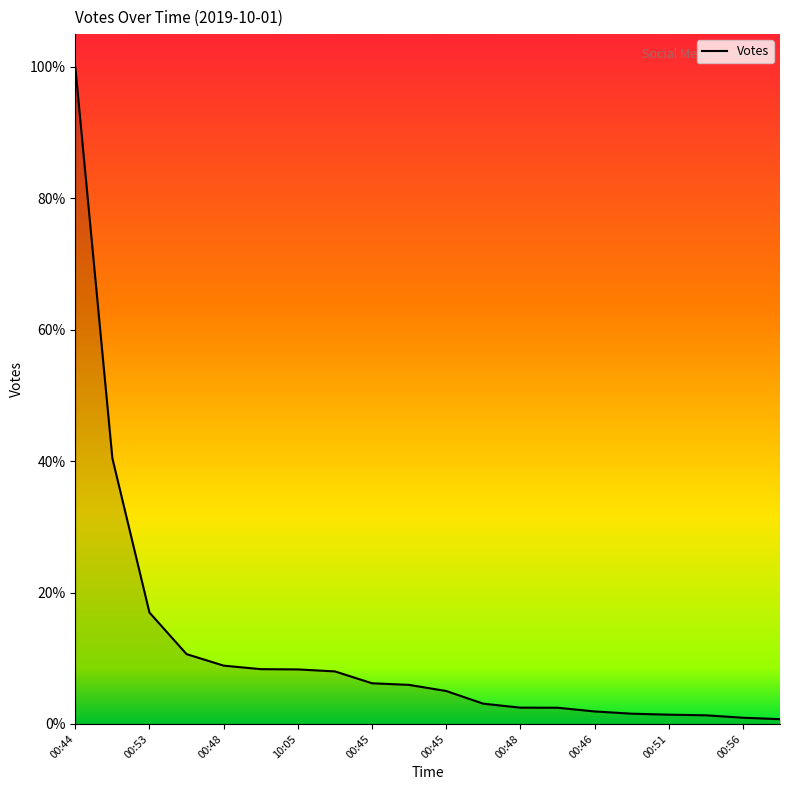

Which category has the lowest value across all series?

00:45